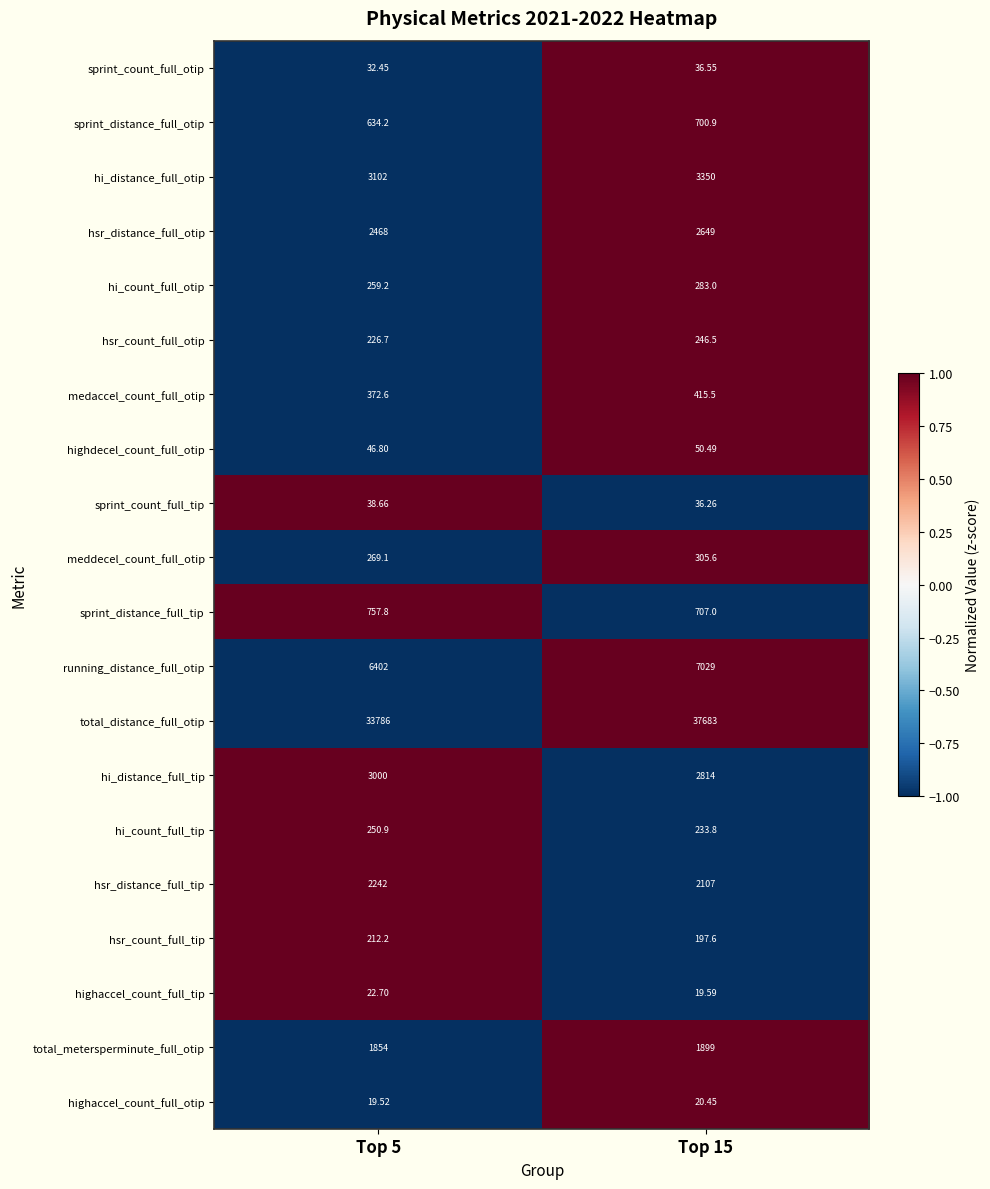

Is the value of highaccel_count_full_otip at Top 5 greater than the value of hi_distance_full_otip at Top 5?

No